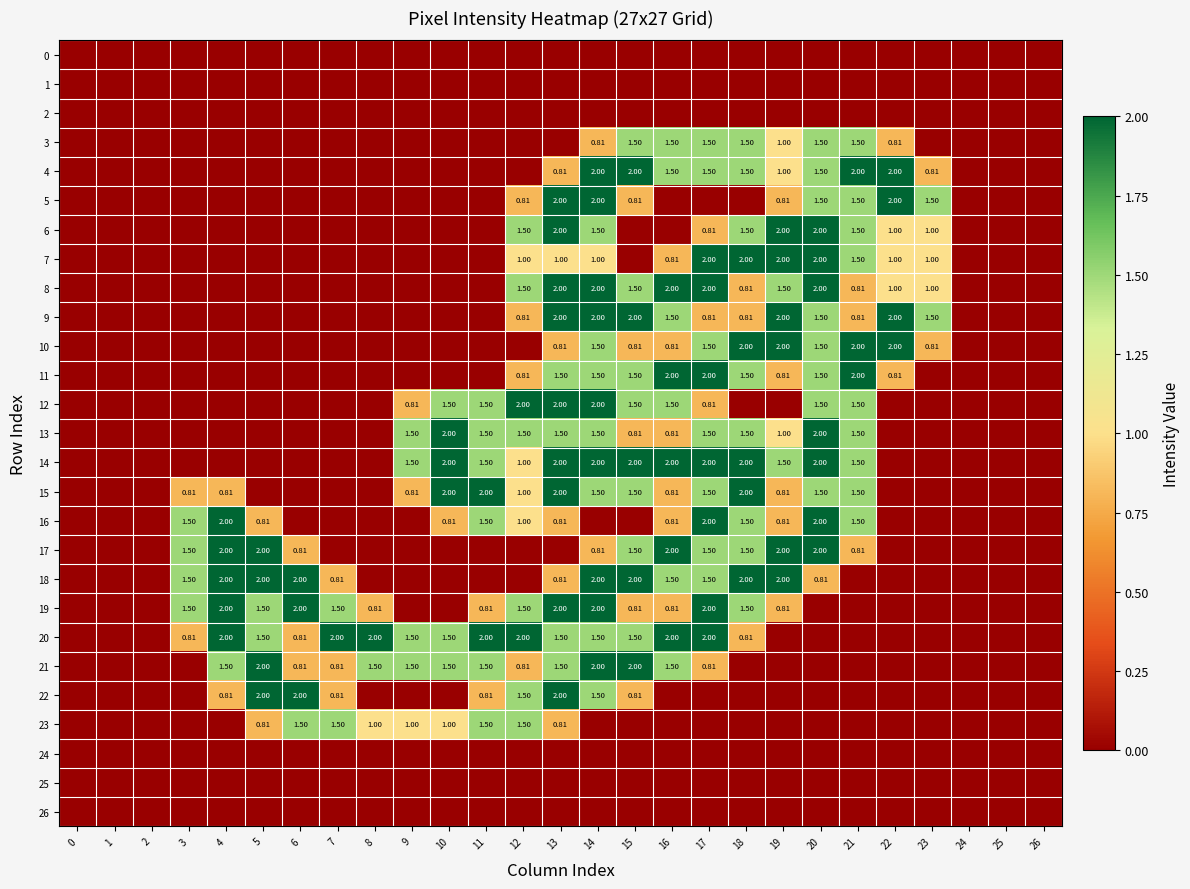

The value of 18 at 15 is 1.2. True or false?

False